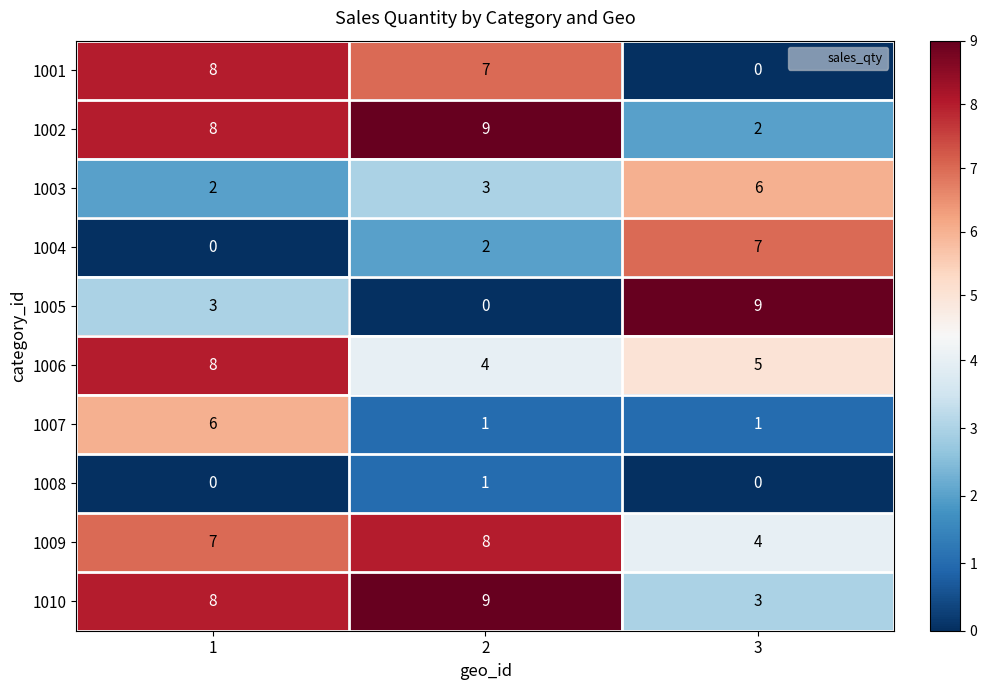

What is the average value of the 1006 series?

6